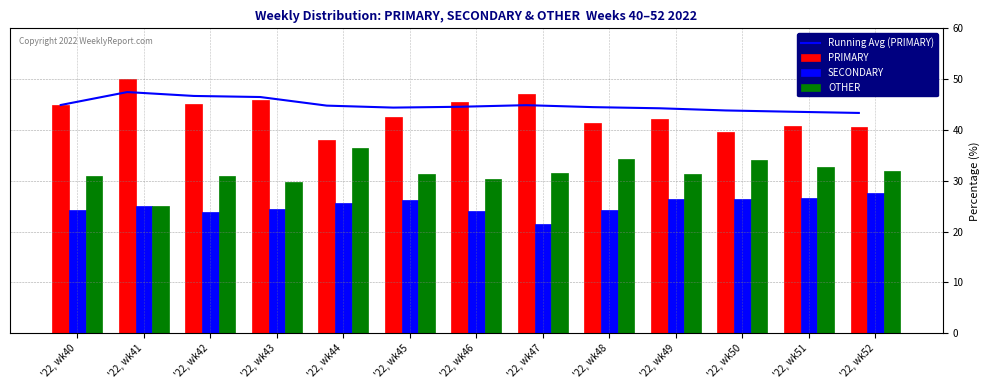

Is the value of Running Avg (PRIMARY) at '22, wk52 greater than the value of OTHER at '22, wk45?

Yes